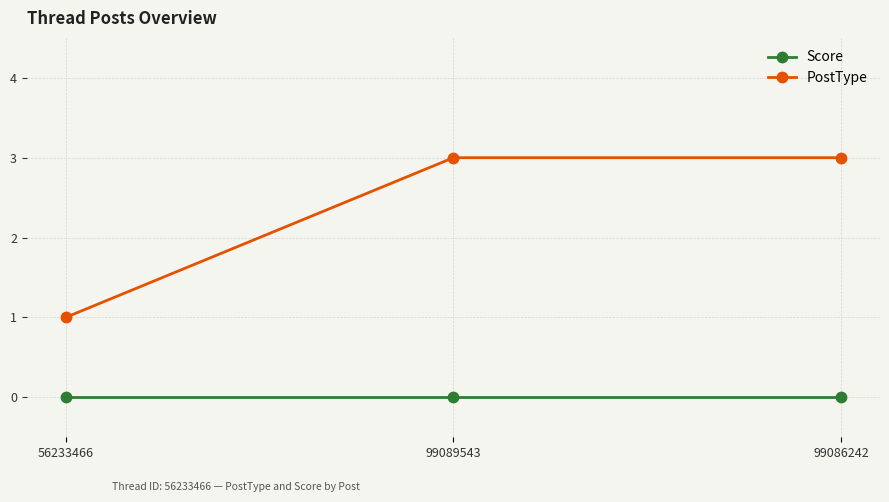

True or false: PostType has a value of 3 at 99089543.

True